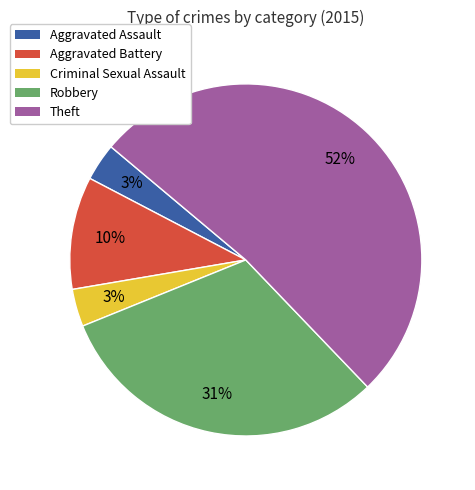

Does Theft account for over 50% of the chart?

Yes